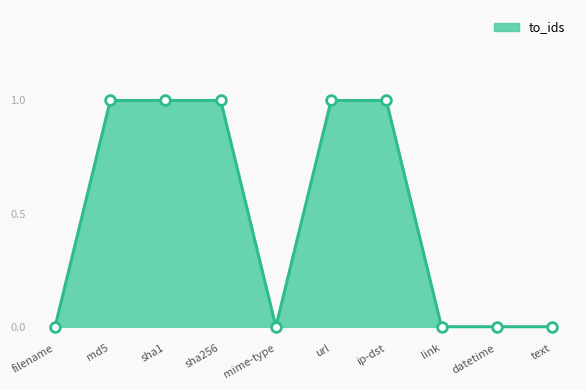

Approximately how many times larger is the value at url compared to sha256?

1.0